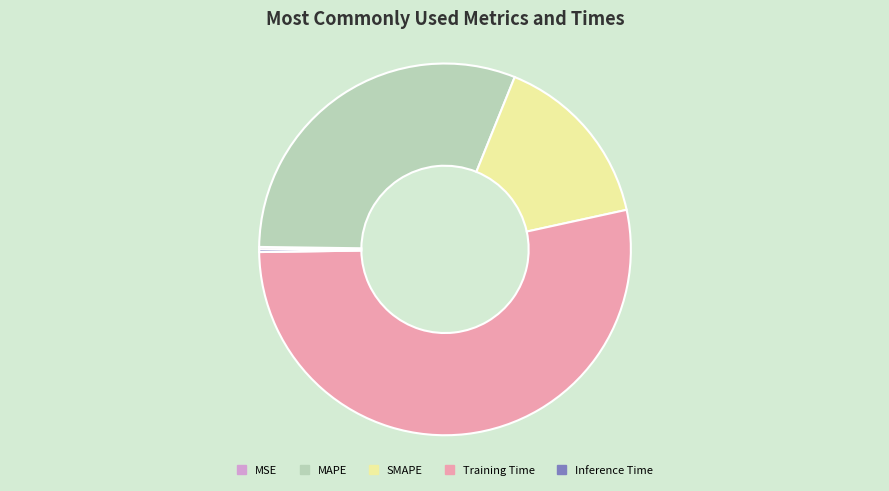

Do MAPE and Training Time together represent more than half of the pie?

Yes